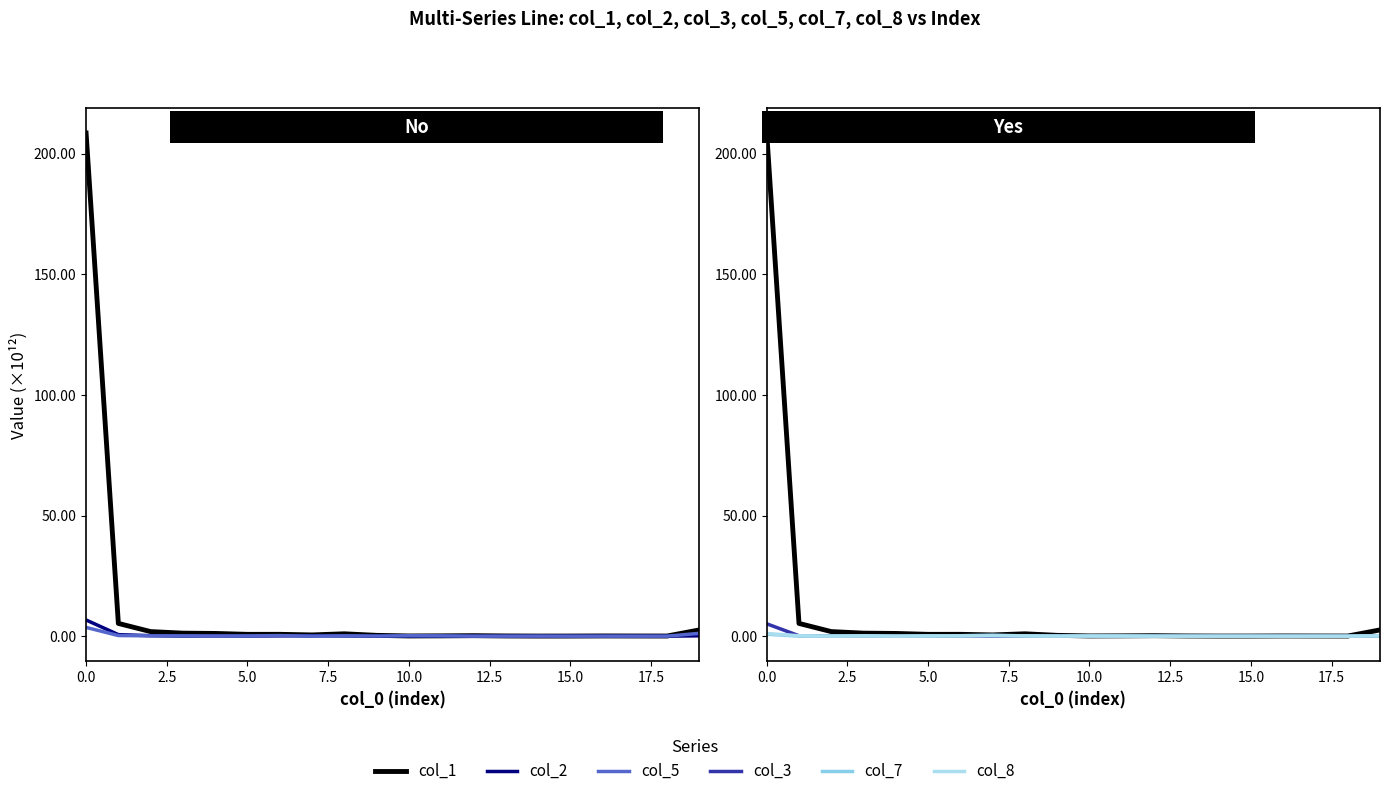

True or false: col_1 has a value of 1.0 at 5.0.

False